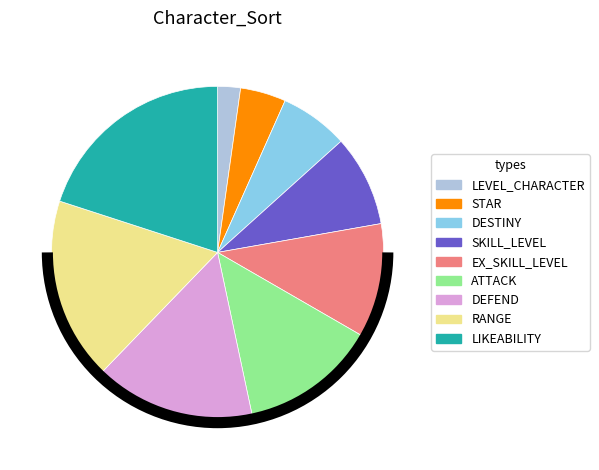

Is there any slice that represents more than half of the pie?

No